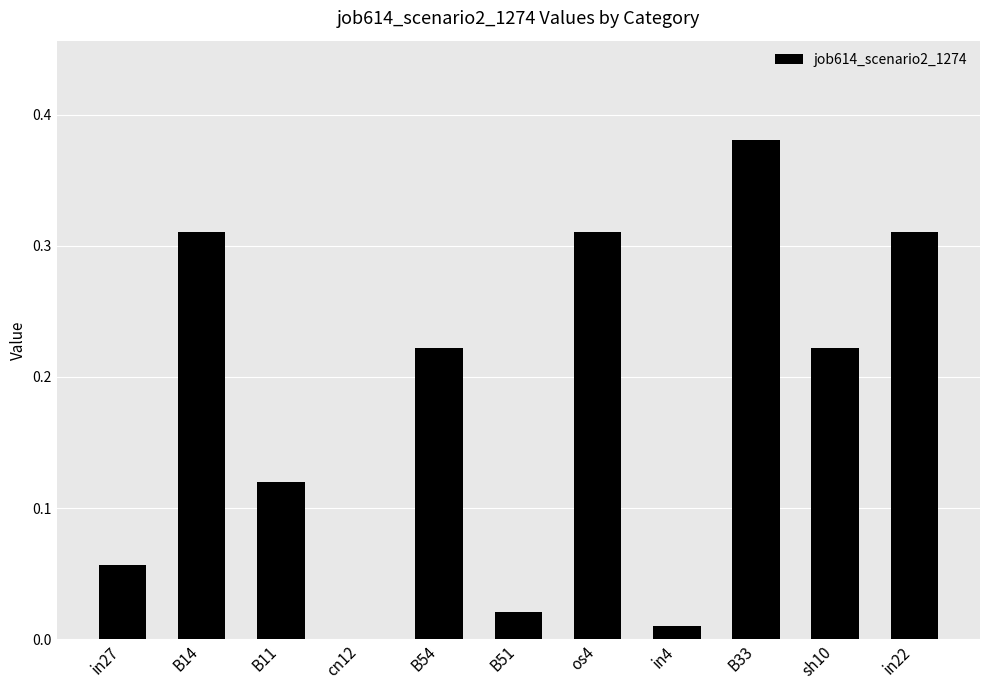

What is the sum of the values at B14 and os4?

0.6